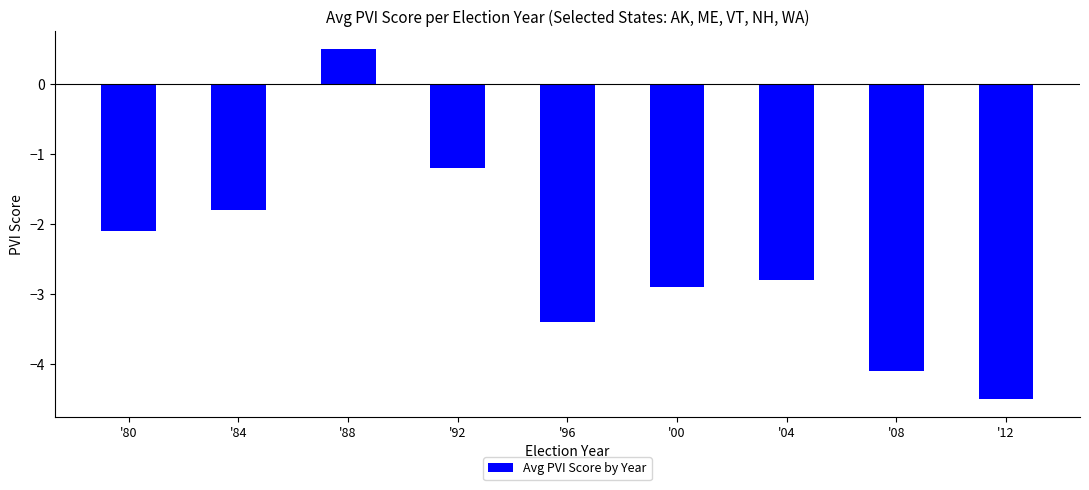

Rank the categories by value from highest to lowest.

'88, '92, '84, '80, '04, '00, '96, '08, '12